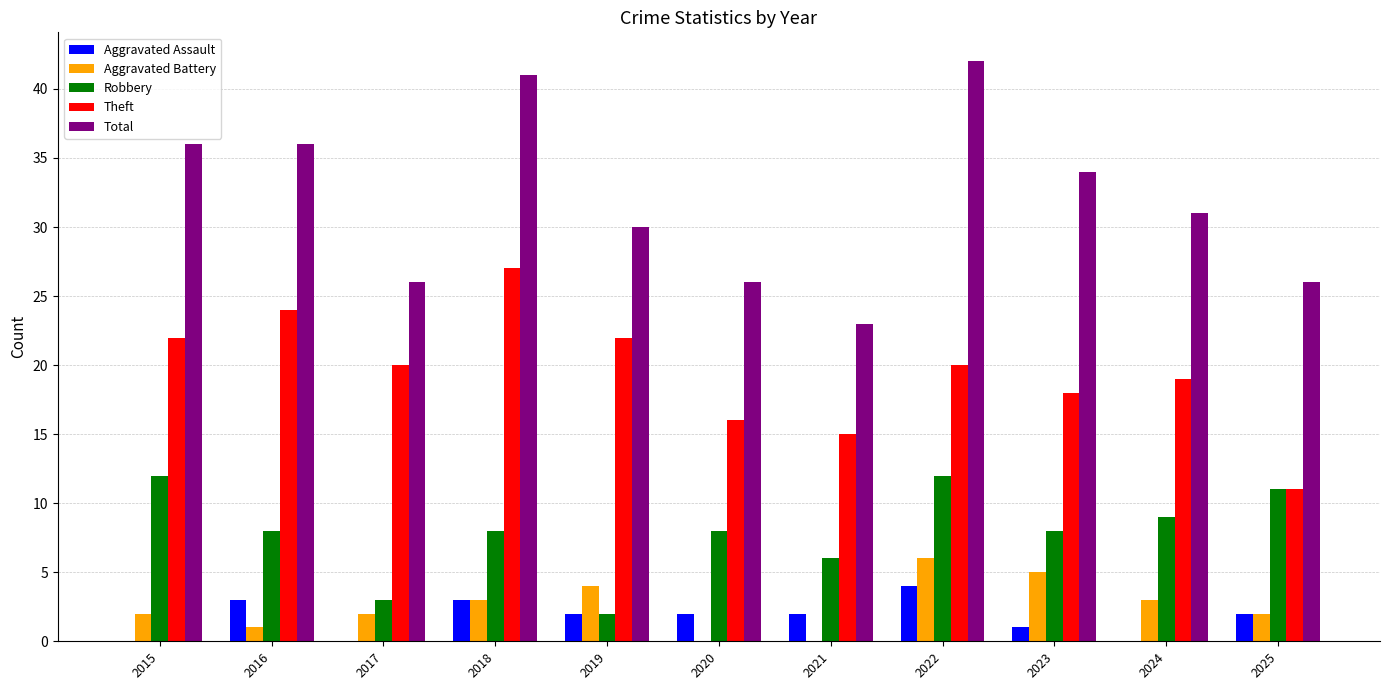

Between 2021 and 2023, which series saw the biggest shift?

Total